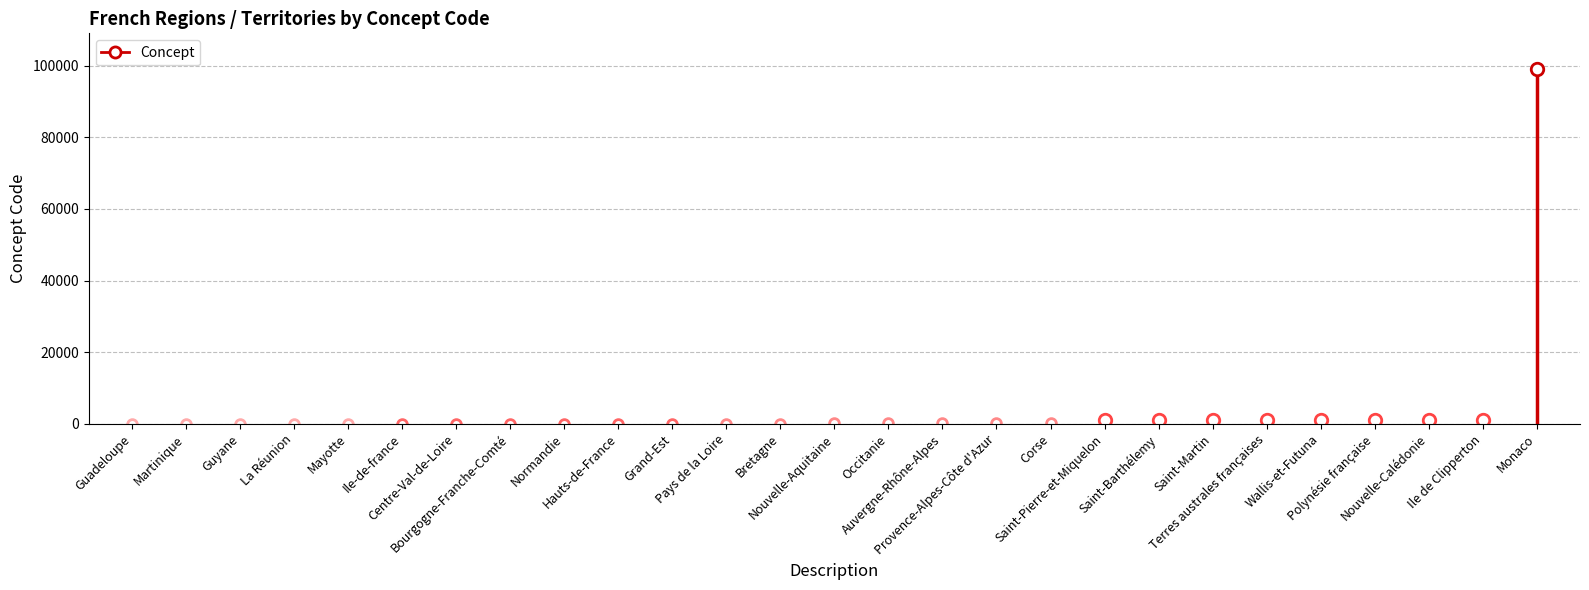

Which label corresponds to the largest value in the chart?

Monaco